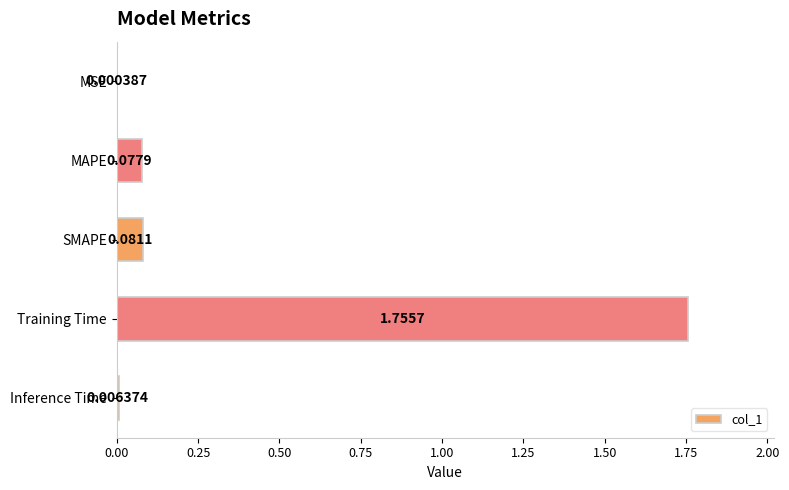

What is the change in value from Training Time to Inference Time?

-1.7